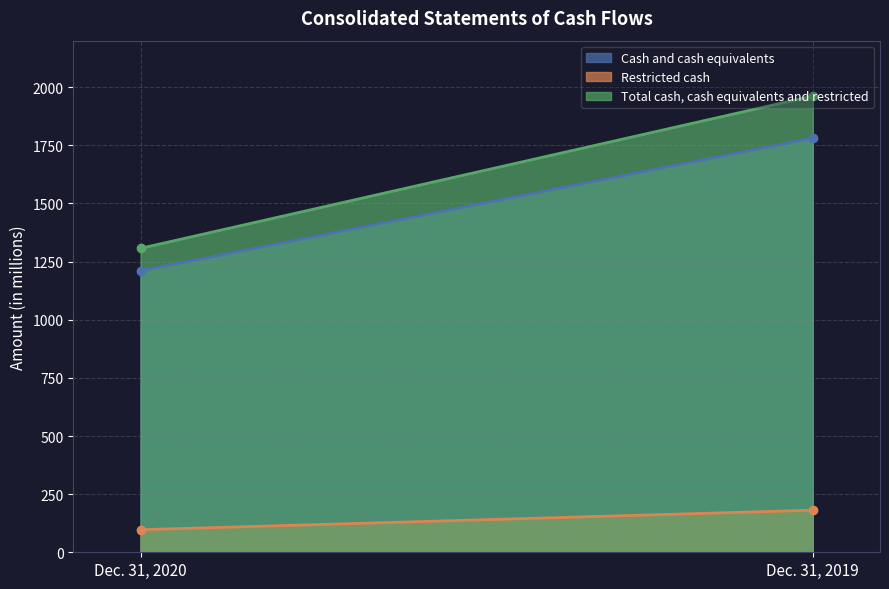

What is the average value of the Cash and cash equivalents series?

1496